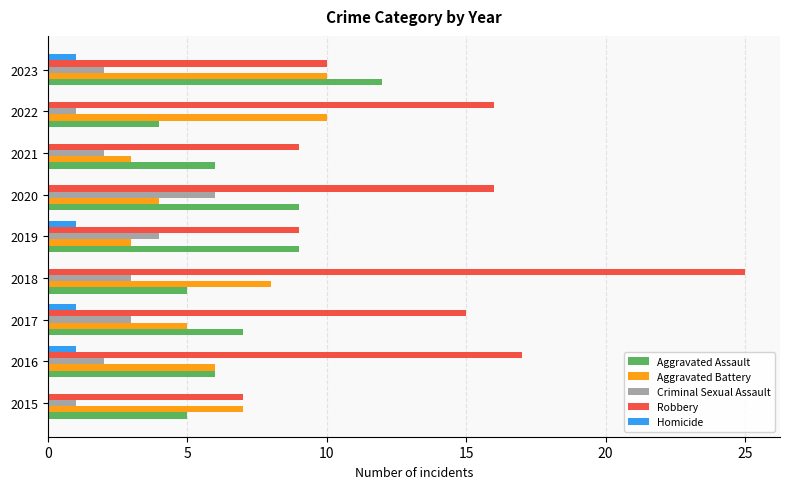

What is the sum of all Criminal Sexual Assault values?

24